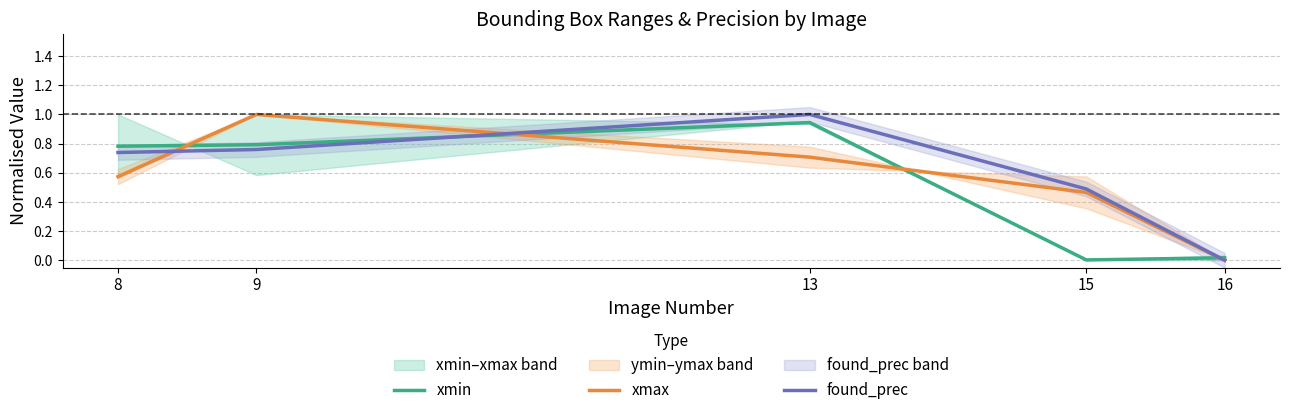

What is the value of the found_prec point at the 3rd from the left?

1.0